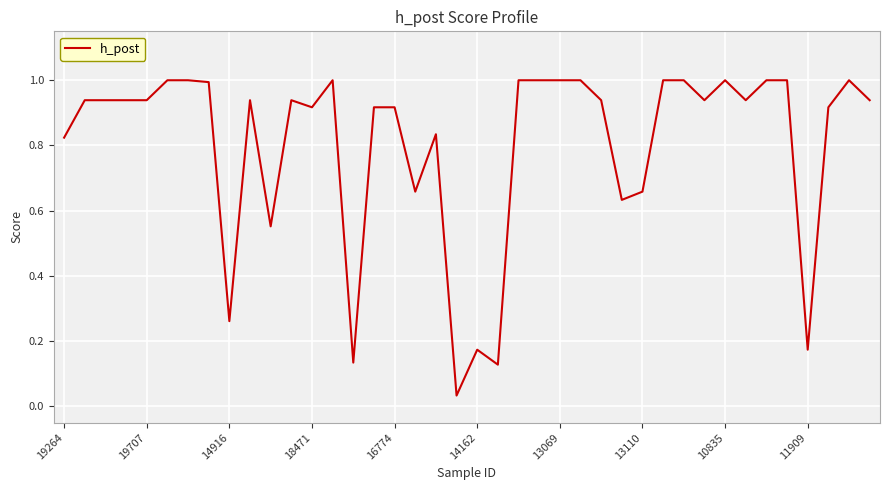

What is the difference between the maximum and minimum values?

1.0